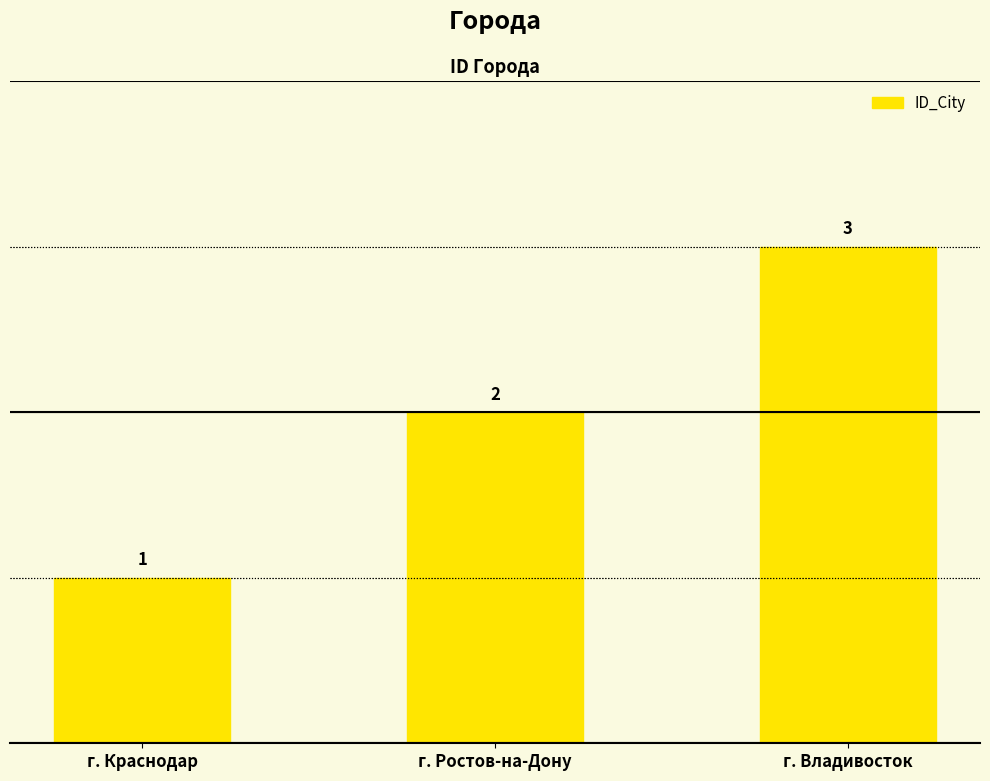

The chart shows a value of 0 at г. Краснодар. True or false?

False